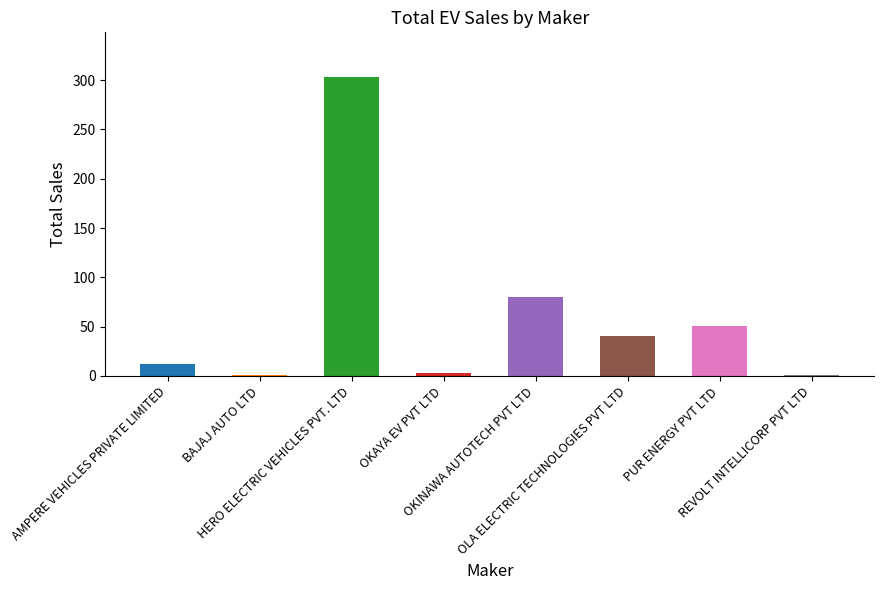

How many values are below 41?

4